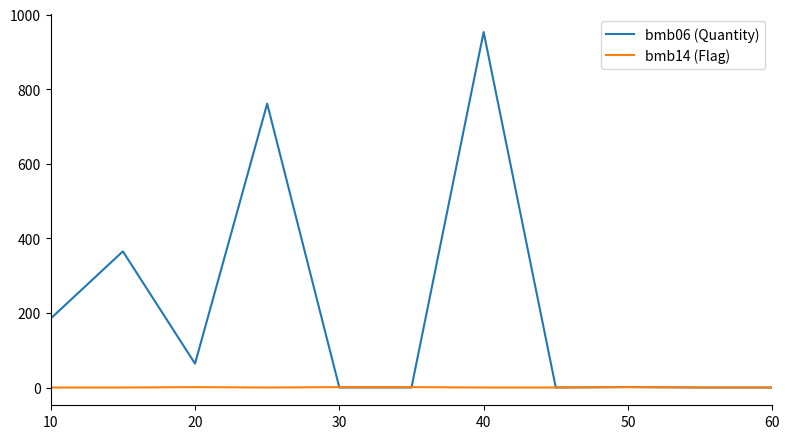

List the series in order of their peak value, highest first.

bmb06 (Quantity), bmb14 (Flag)